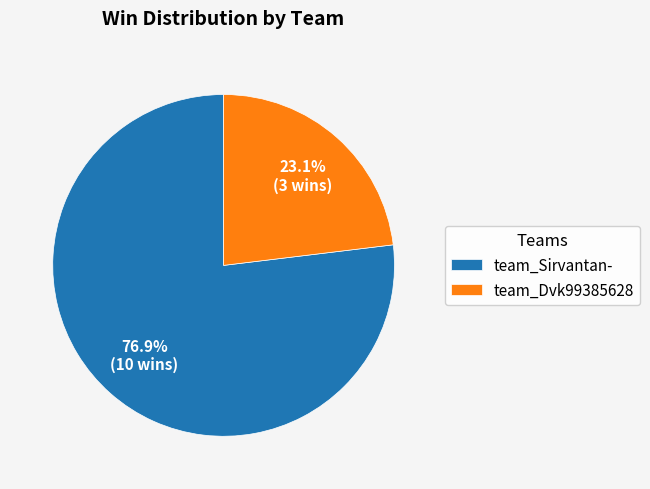

What percentage is the team_Dvk99385628 slice, to the nearest percent?

23%